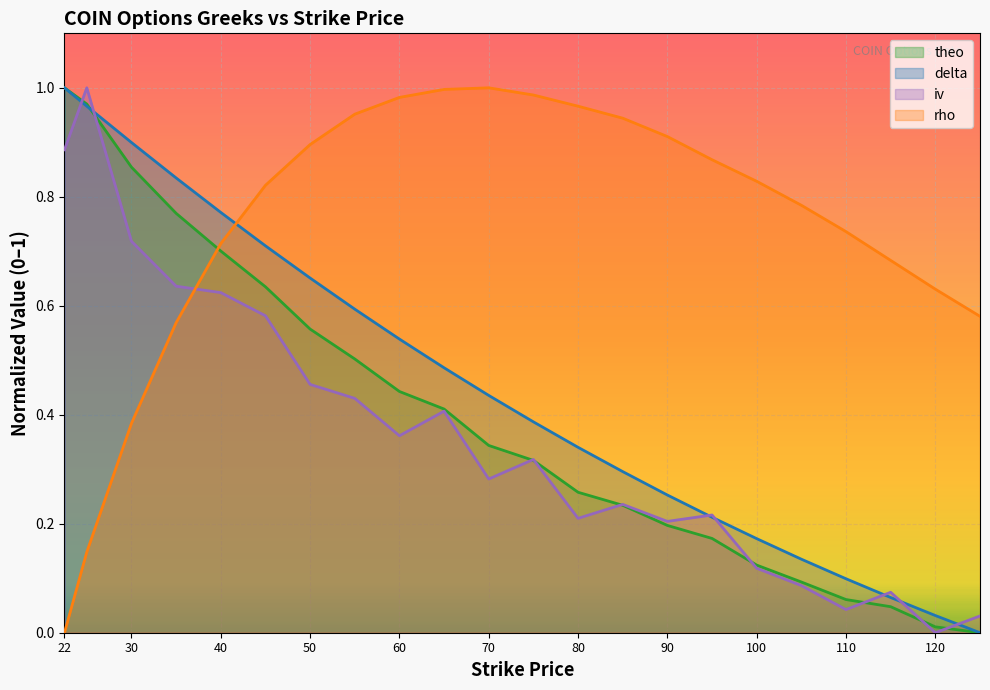

What is the value of the iv point at the 10th from the left?

0.4